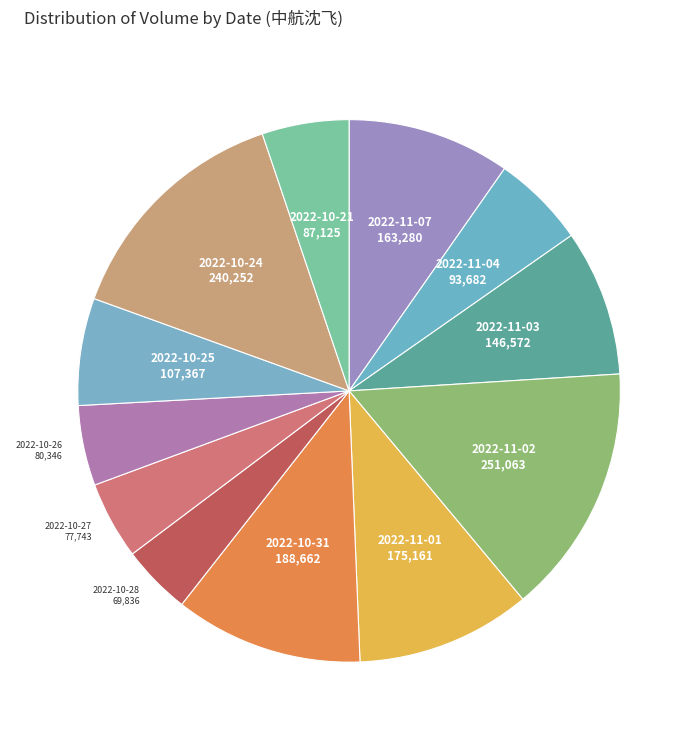

Which has a higher value, 2022-10-21 or 2022-11-03?

2022-11-03